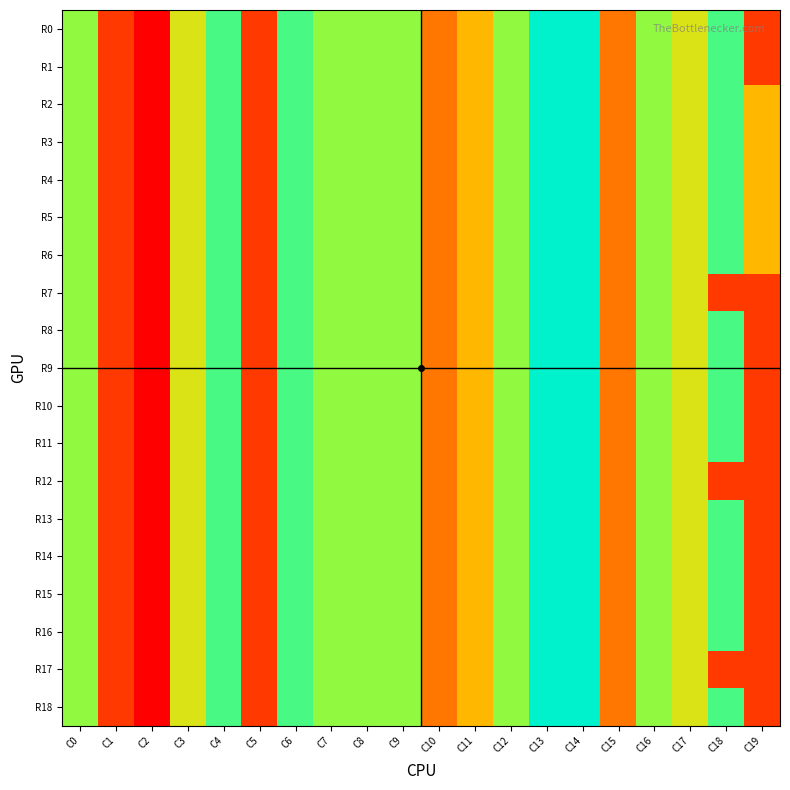

At C1, list the series in order from smallest to largest.

R0, R1, R2, R3, R4, R5, R6, R7, R8, R9, R10, R11, R12, R13, R14, R15, R16, R17, R18